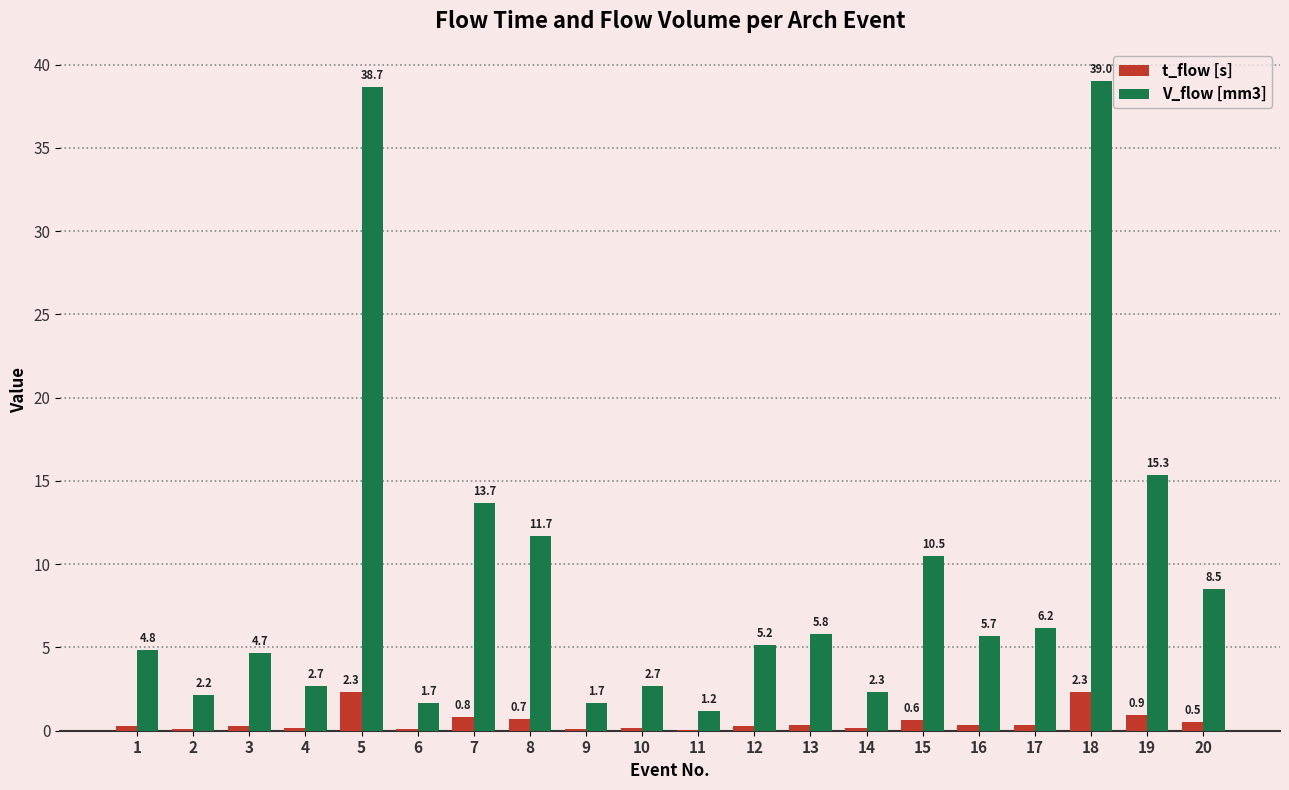

Which series changed the most between 3 and 14?

V_flow [mm3]